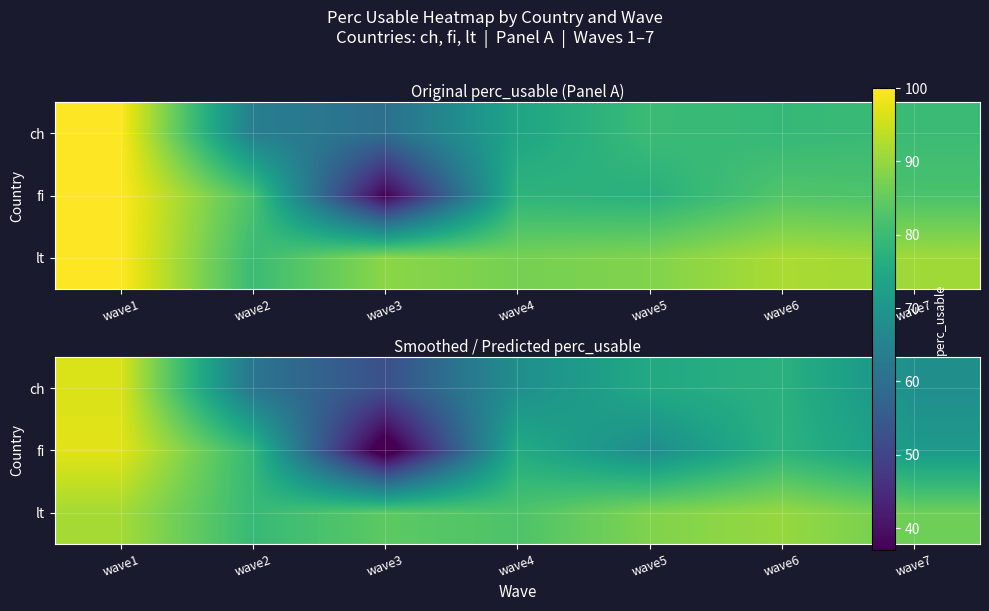

Between wave5 and wave1, which is larger?

wave1